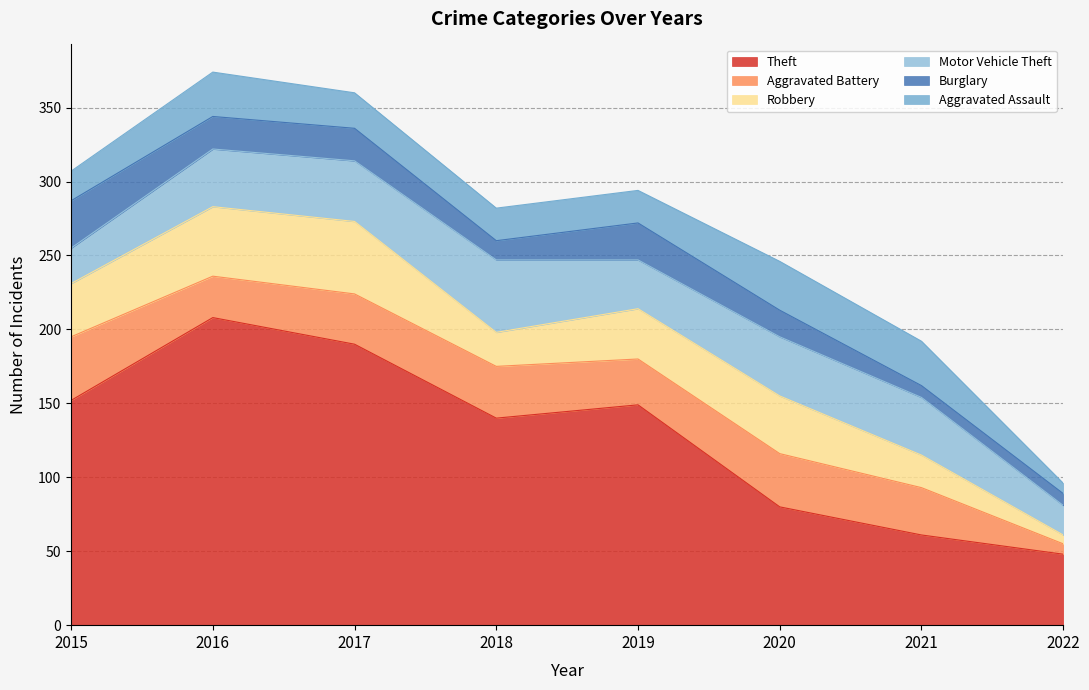

How many data points in Aggravated Battery are less than 34?

4